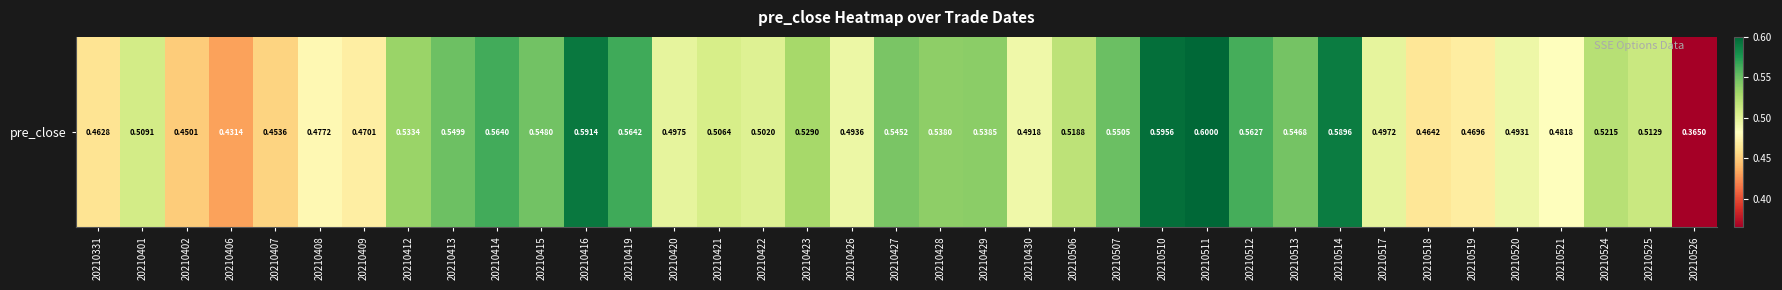

What is the sum of the values at 20210421 and 20210526?

0.9